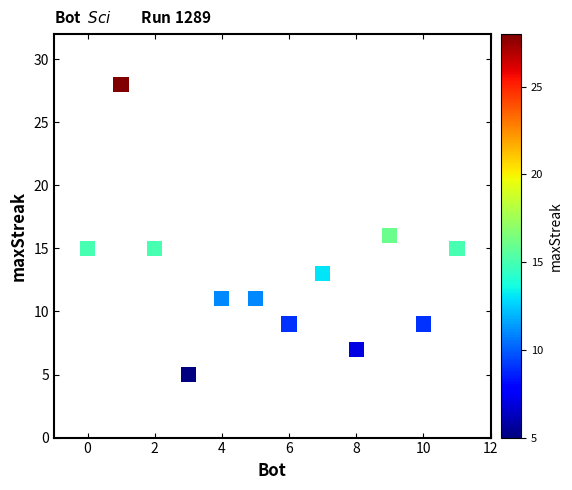

What is the range of X values (max minus min)?

11